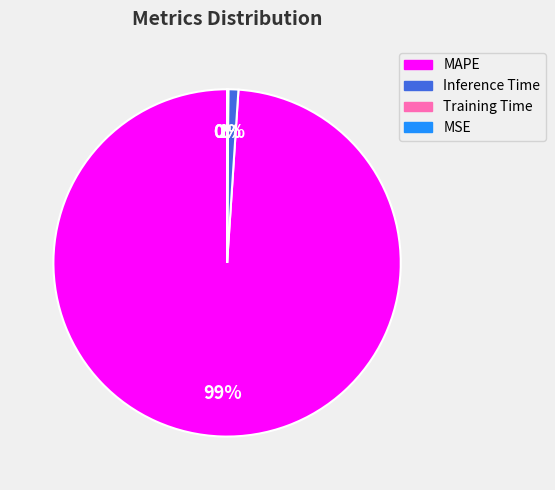

Which slice represents more than half of the pie?

MAPE